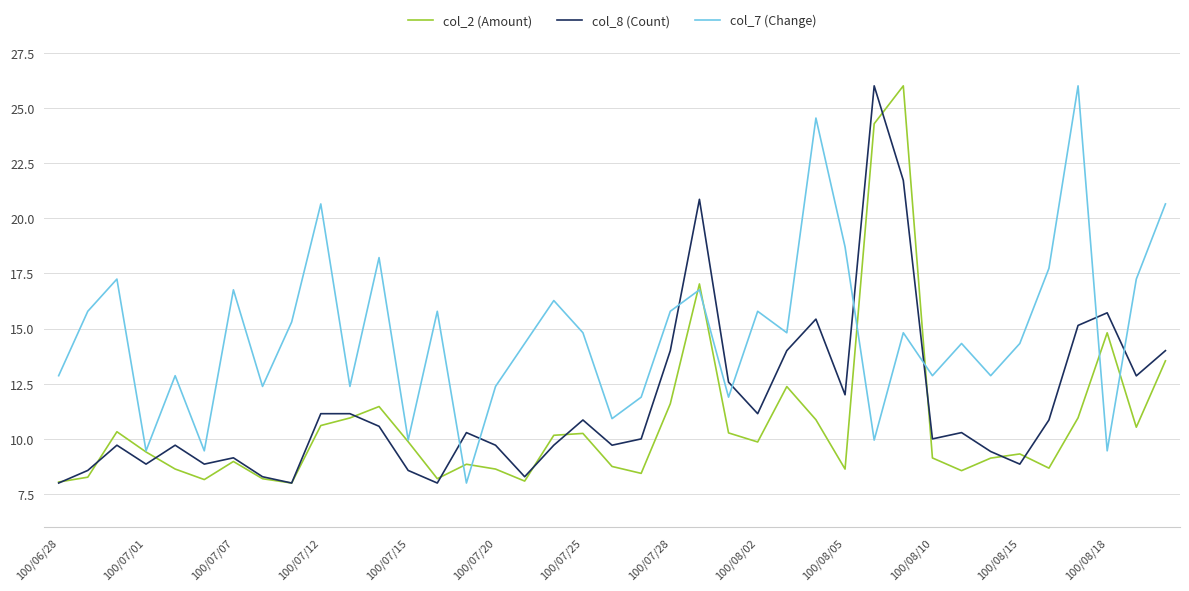

What is the smallest value displayed?

8.0